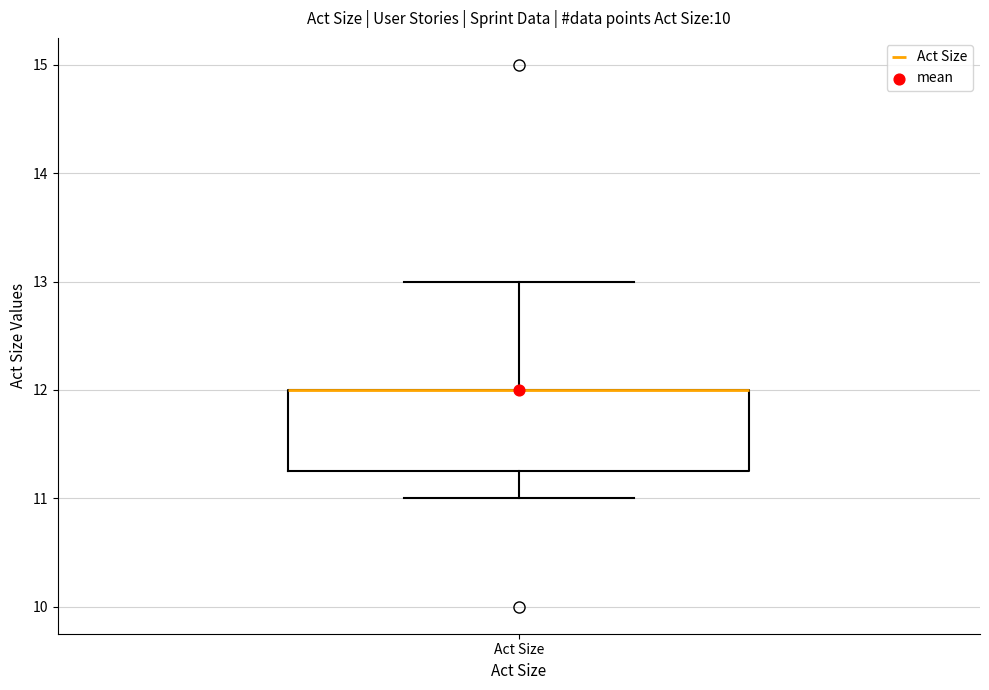

Read this box plot against the y-axis: the position of the median line, the range covered by the box, and the ends of both whiskers. The values are not printed on the chart, so give them approximately, as read against the axis.

median 12.0 (drawn on the box's upper edge), box 11.3 to 12.0, whiskers 11.0 to 13.0